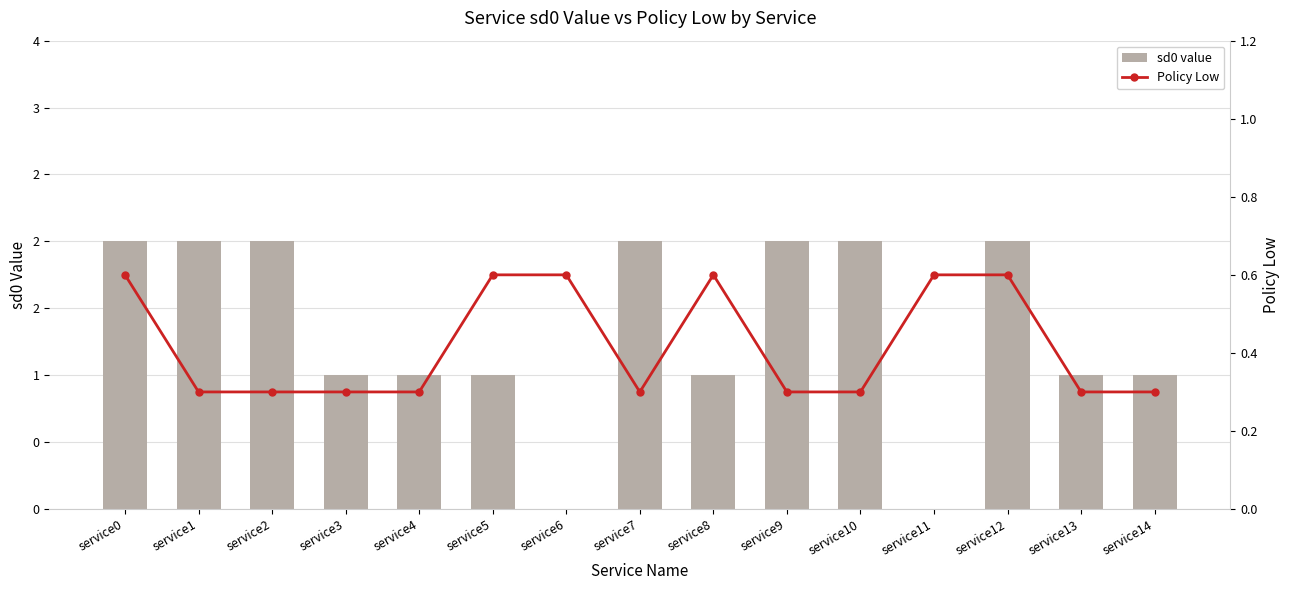

Is it true that sd0 value equals 0.5 at service5?

False